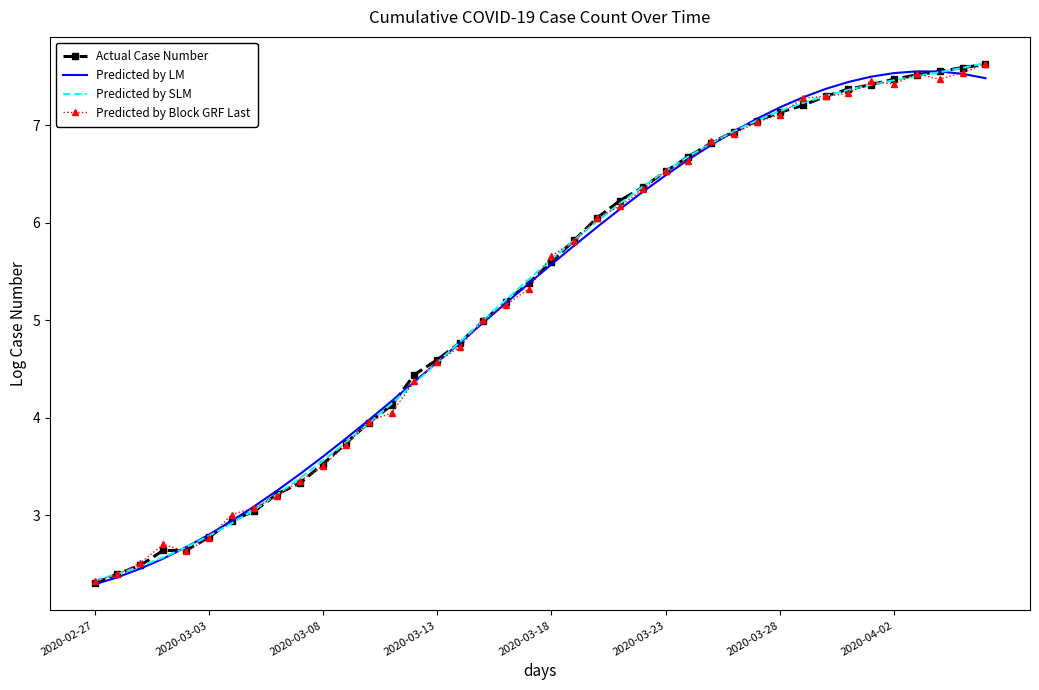

What is the highest value of the Predicted by LM series?

7.6